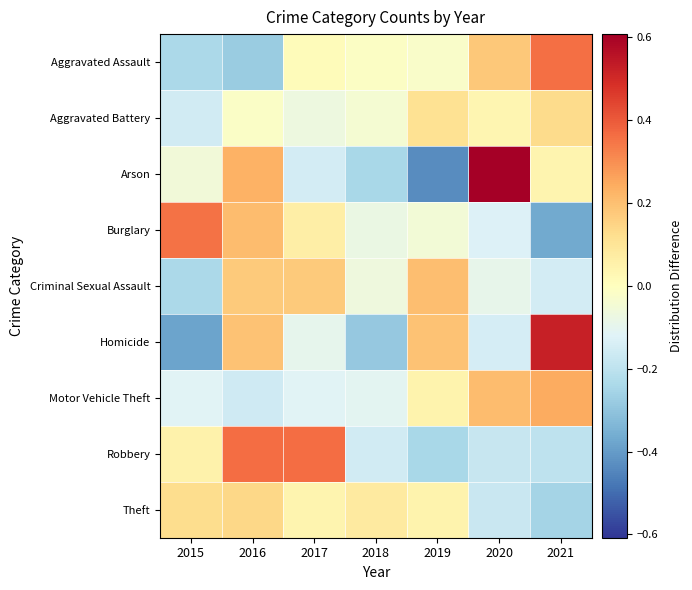

Rank the series by their maximum value, from highest to lowest.

Arson, Homicide, Robbery, Aggravated Assault, Burglary, Motor Vehicle Theft, Criminal Sexual Assault, Theft, Aggravated Battery